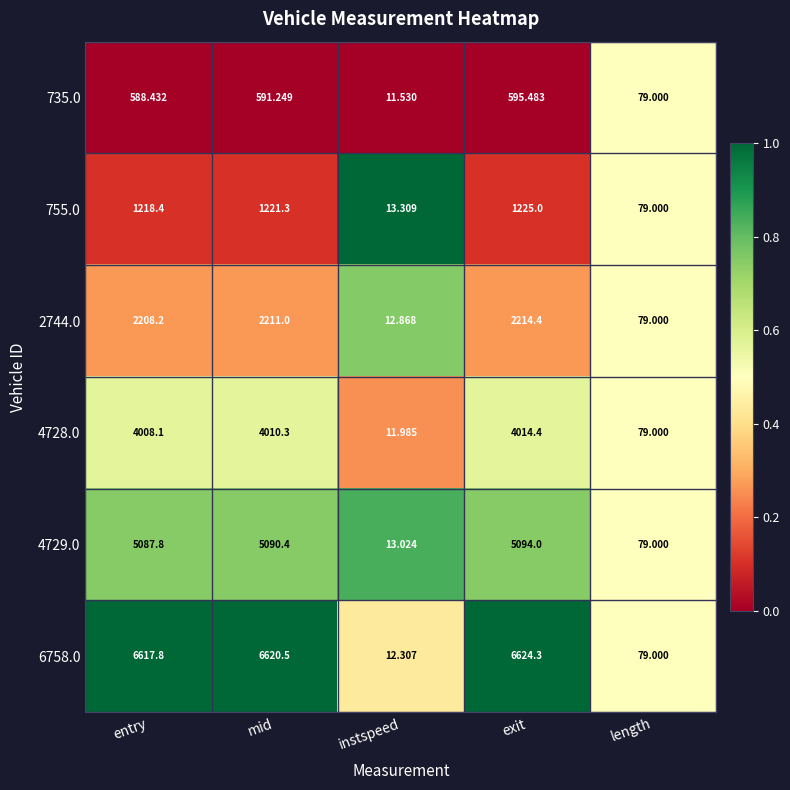

Rank the categories by 4729.0 value from lowest to highest.

instspeed, length, entry, mid, exit